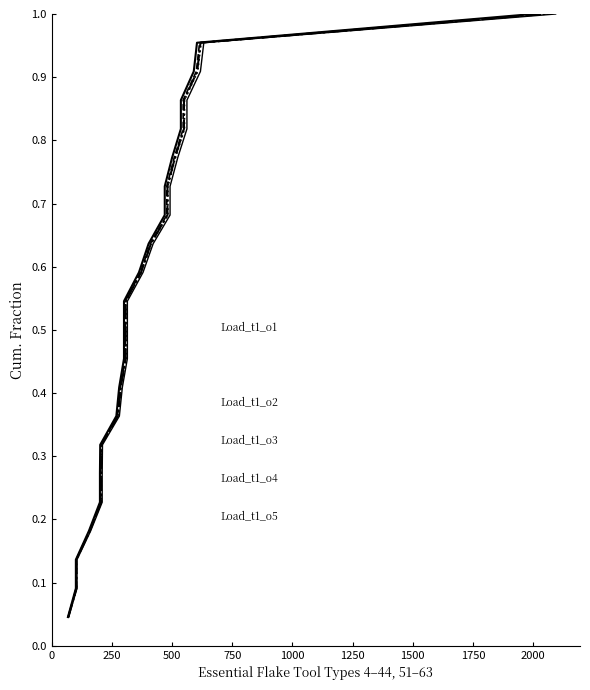

How many lines are shown in the chart?

5